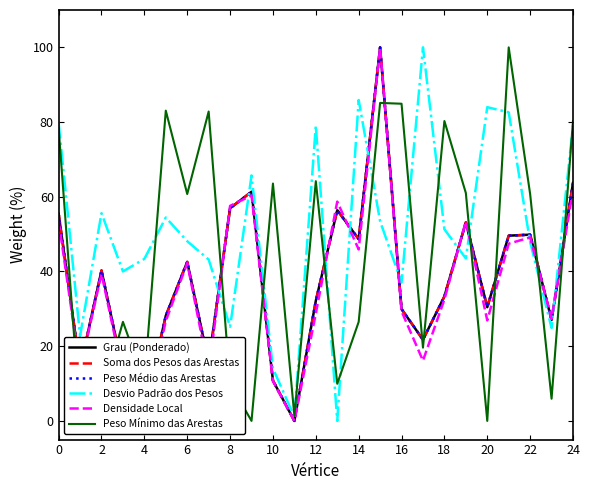

Is this an area chart (filled region under the line)?

No